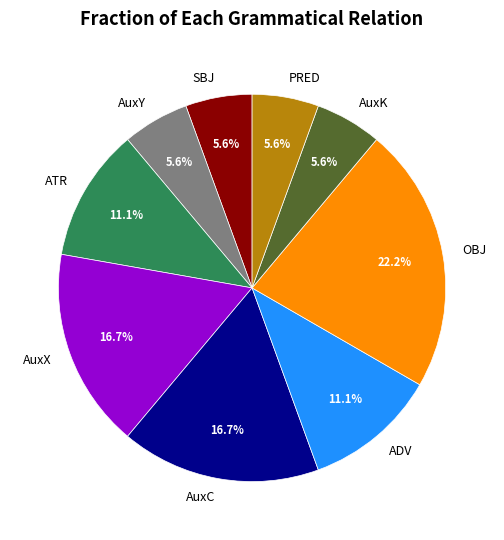

Do ADV and AuxX together represent more than half of the pie?

No